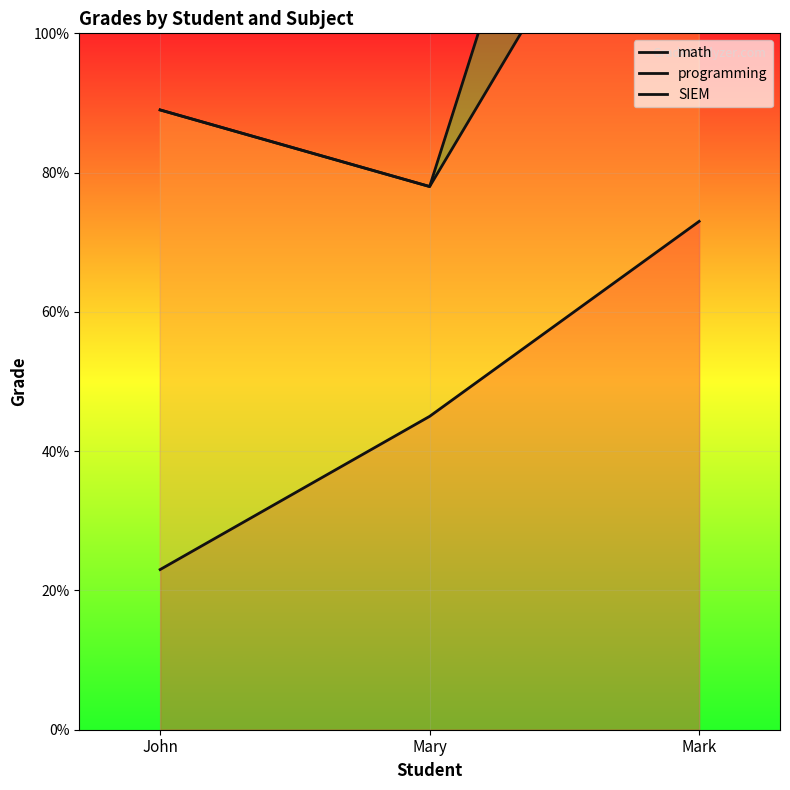

Reading left to right, what are all the values shown in this chart?

math: 23	45	73
programming: 89	78	143
SIEM: 89	78	200